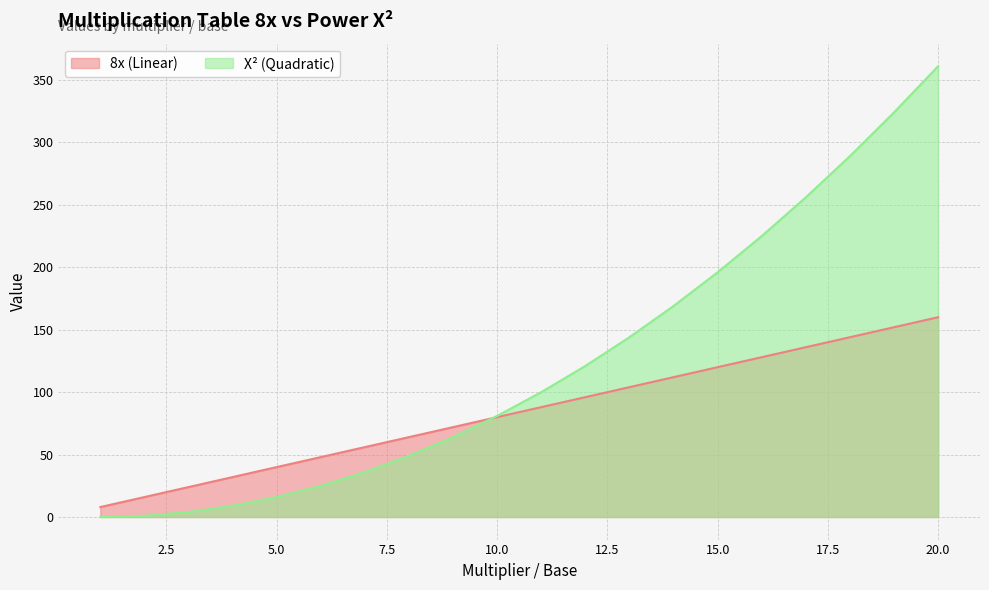

How many lines are shown in the chart?

2